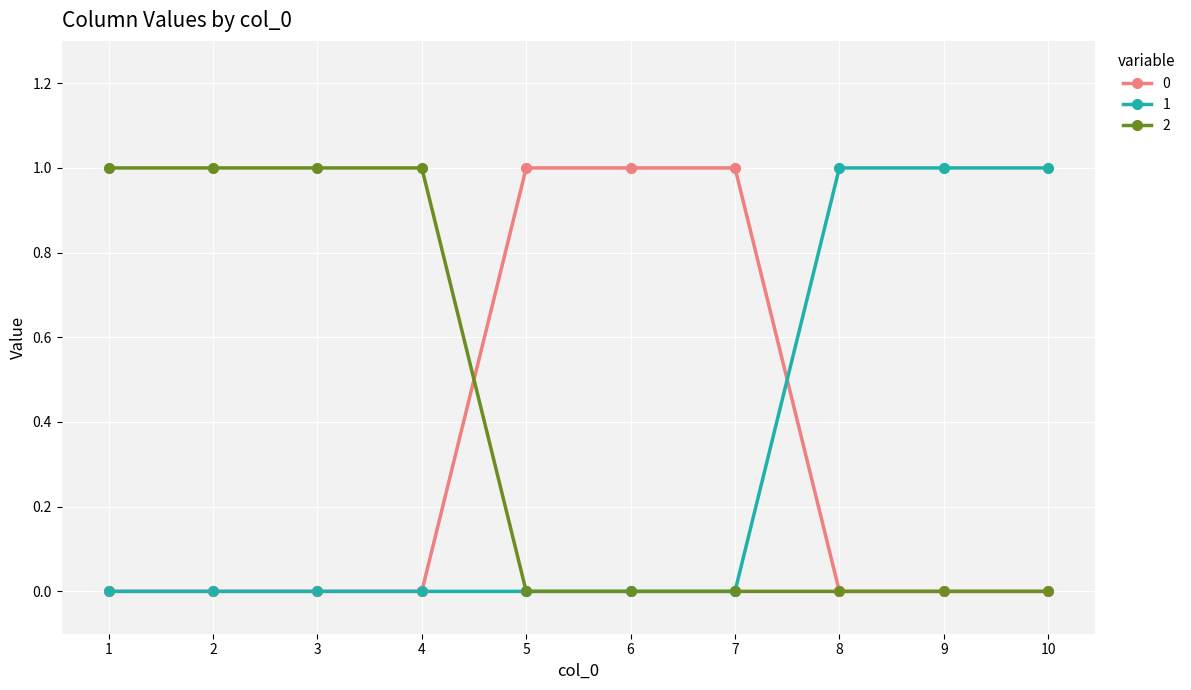

Is the value of 0 at 5 greater than the value of 2 at 8?

Yes